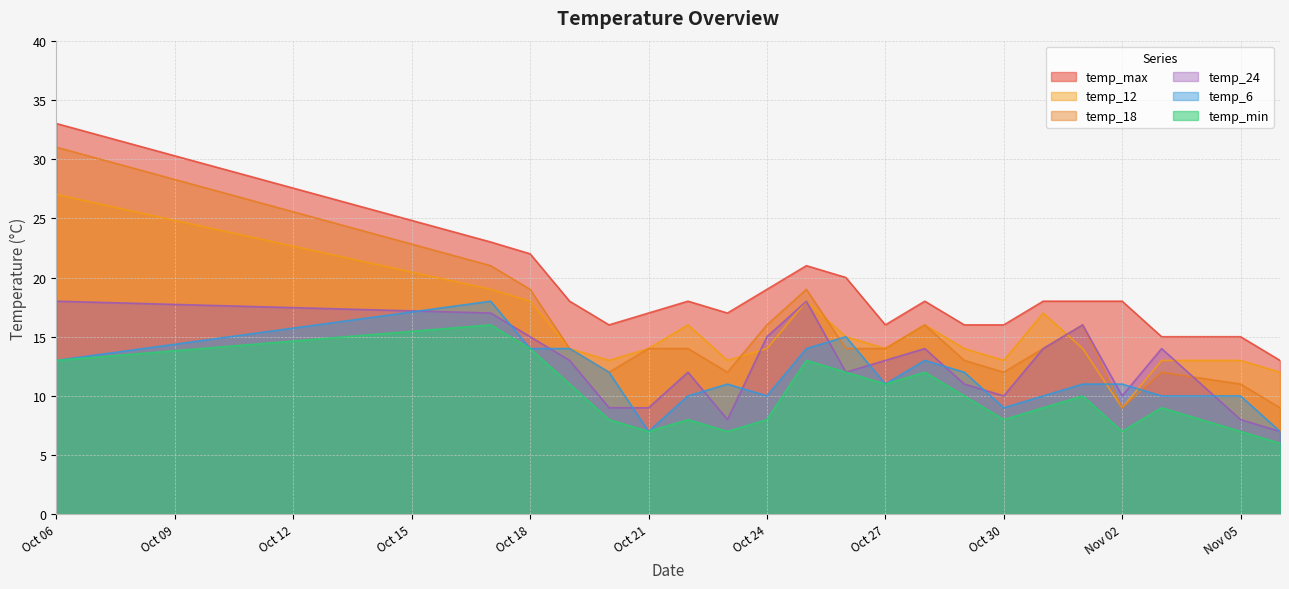

Which series has the largest range (max minus min)?

temp_18